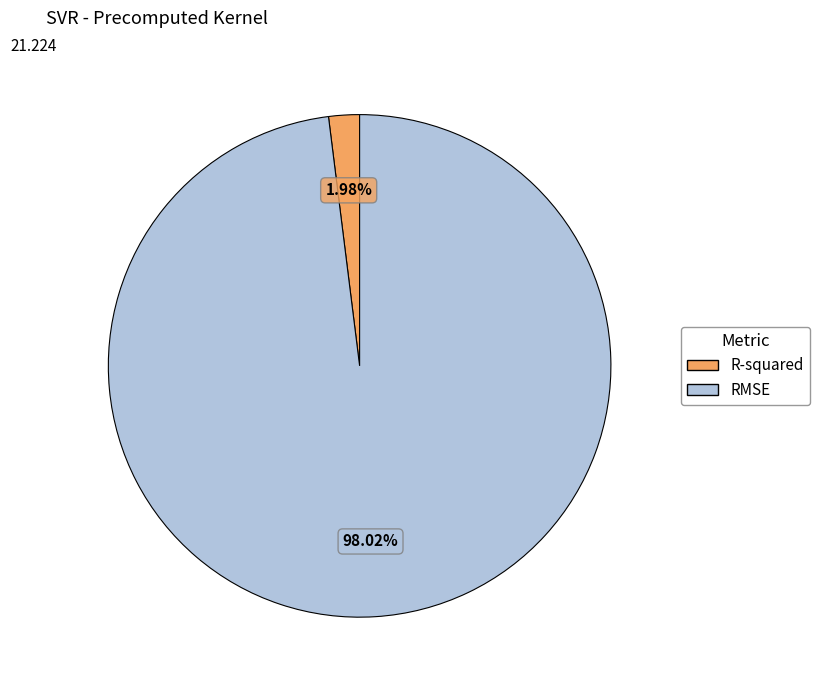

How many slices are in this pie chart?

2